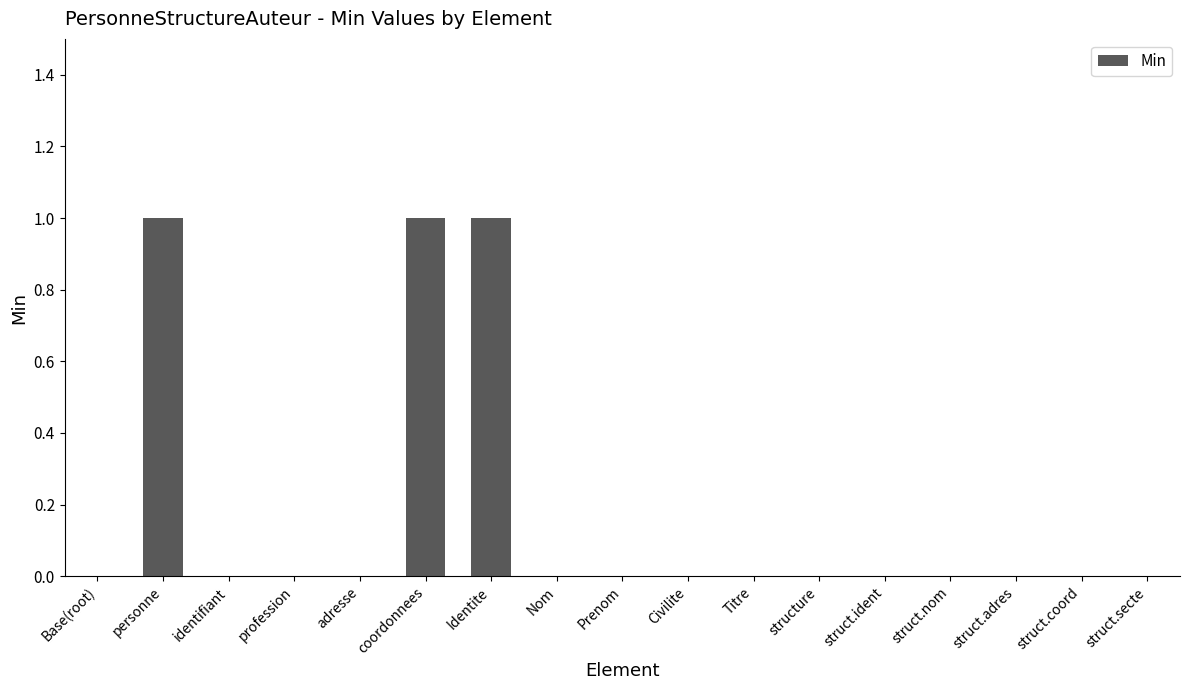

Reading left to right, extract all data points from this chart.

Base(root)=0	personne=1	identifiant=0	profession=0	adresse=0	coordonnees=1	Identite=1	Nom=0	Prenom=0	Civilite=0	Titre=0	structure=0	struct.ident=0	struct.nom=0	struct.adres=0	struct.coord=0	struct.secte=0